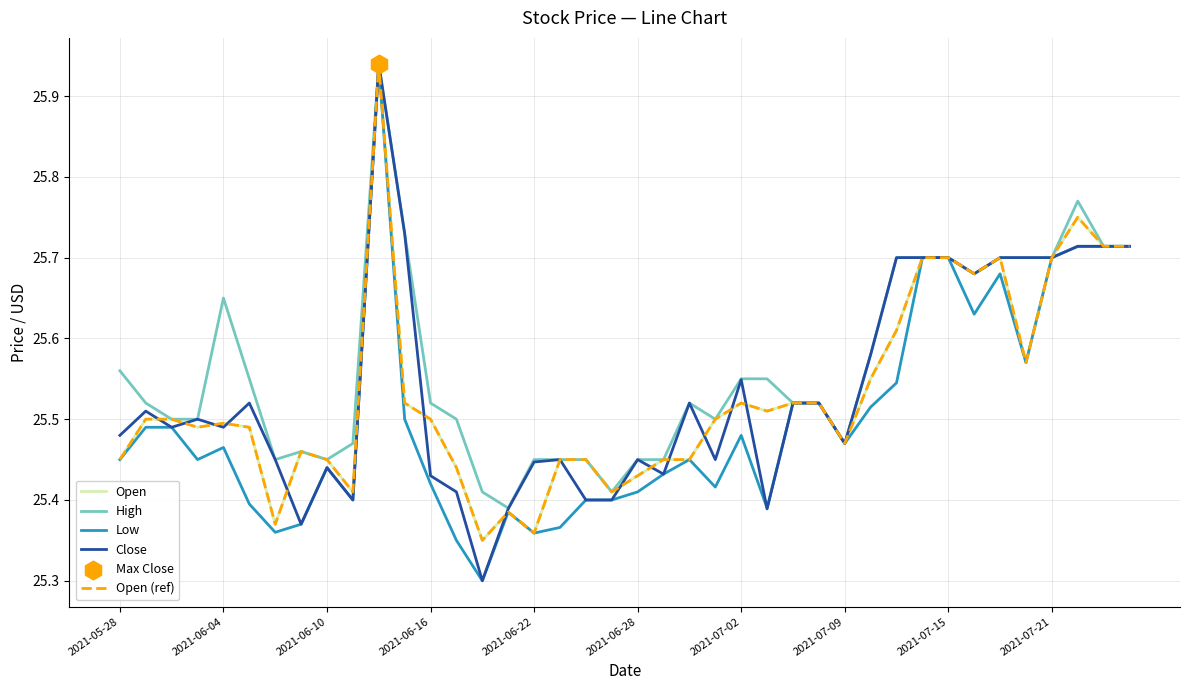

At how many categories does at least one series exceed 25?

40